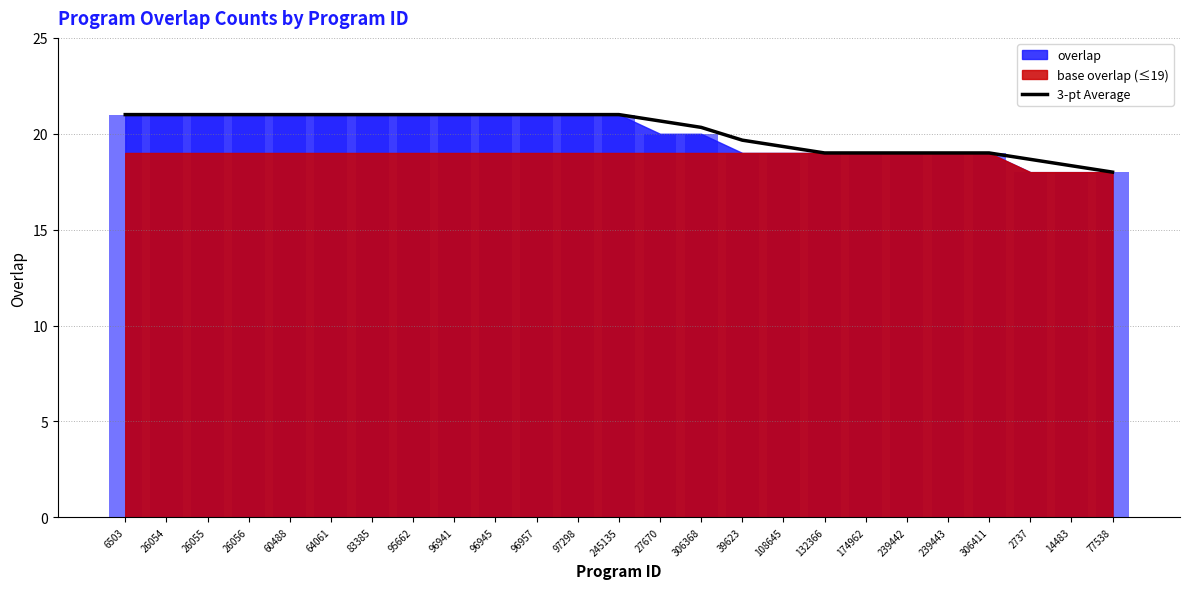

How many data points are less than 21?

12